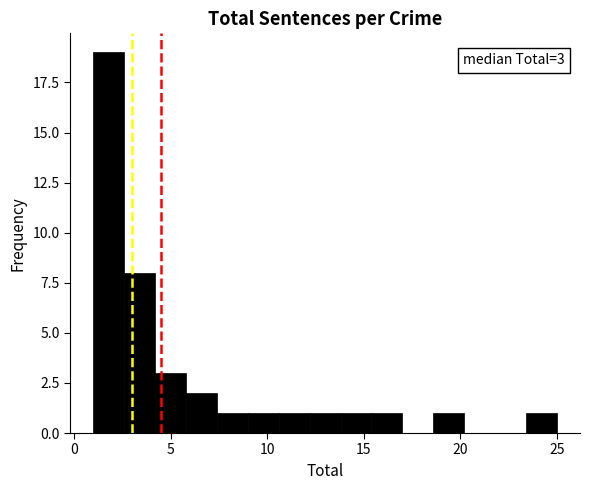

Read against the x-axis, roughly where is the centre of the tallest bar?

2.0